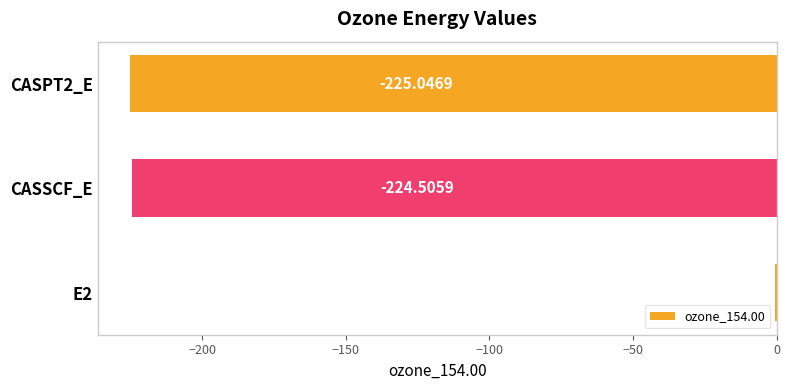

What is the change in value from E2 to CASPT2_E?

-224.5